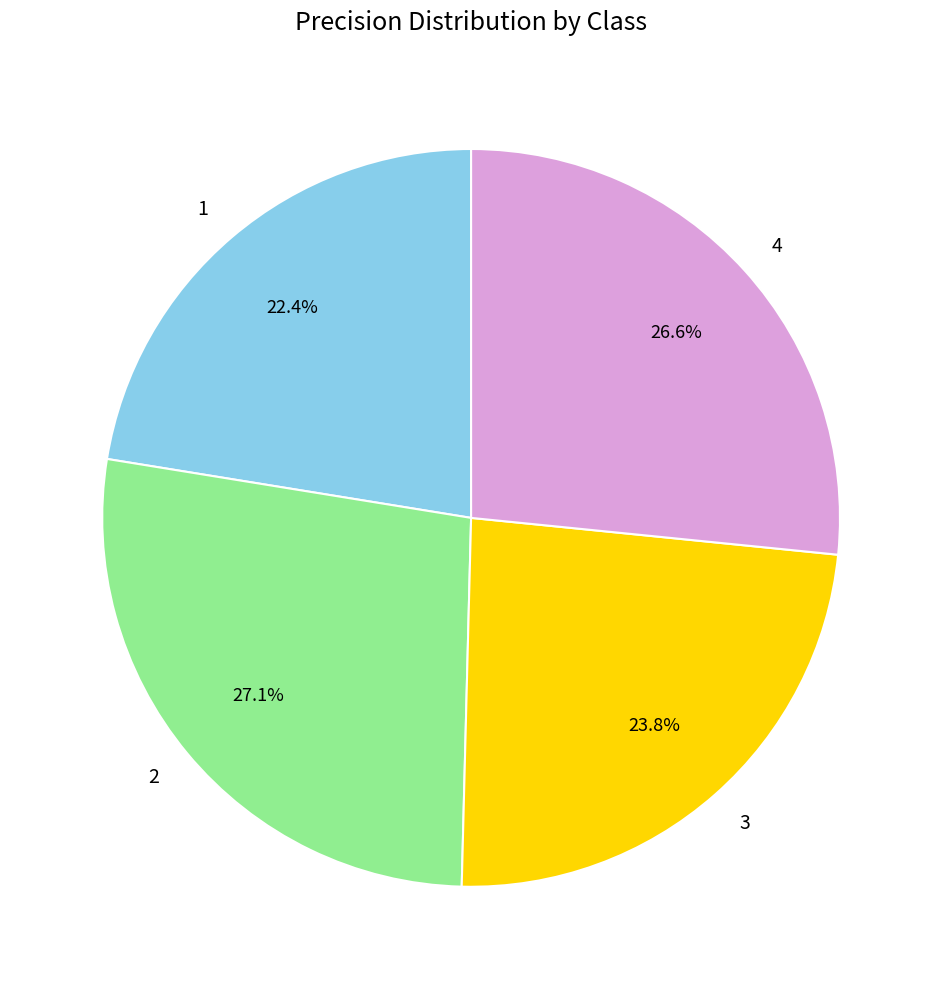

True or false: 4 accounts for 27% of the total.

True